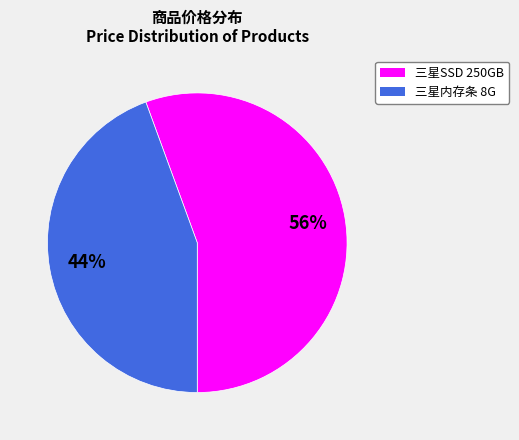

Is there a majority slice in this chart?

Yes